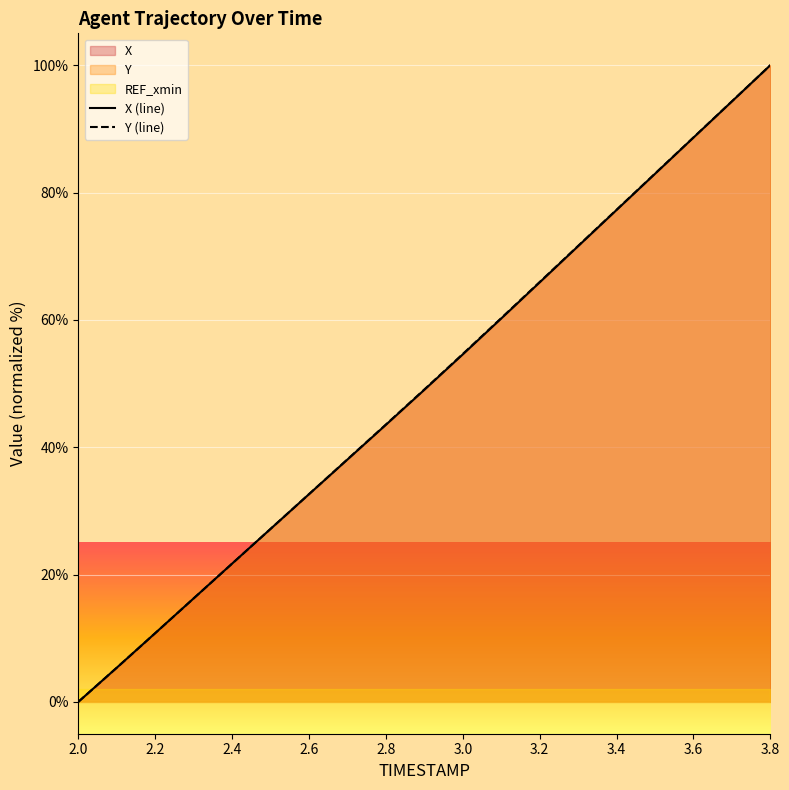

Is it true that Y (line) equals 43.6 at 2.8?

True